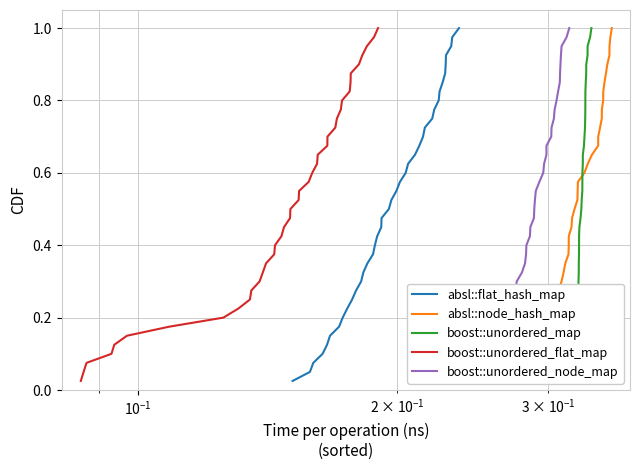

What is the greatest value displayed?

1.0